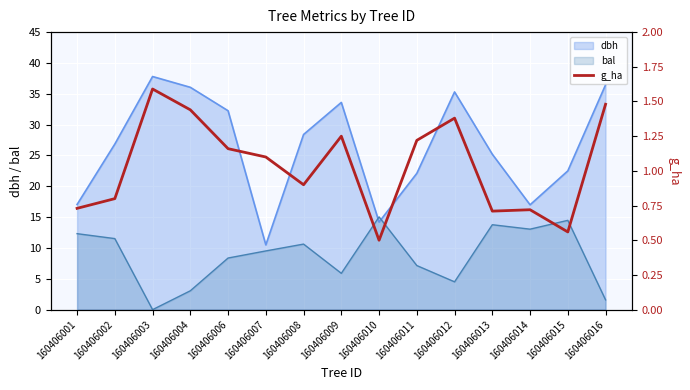

What is the change in value from 160406006 to 160406012?

+0.2